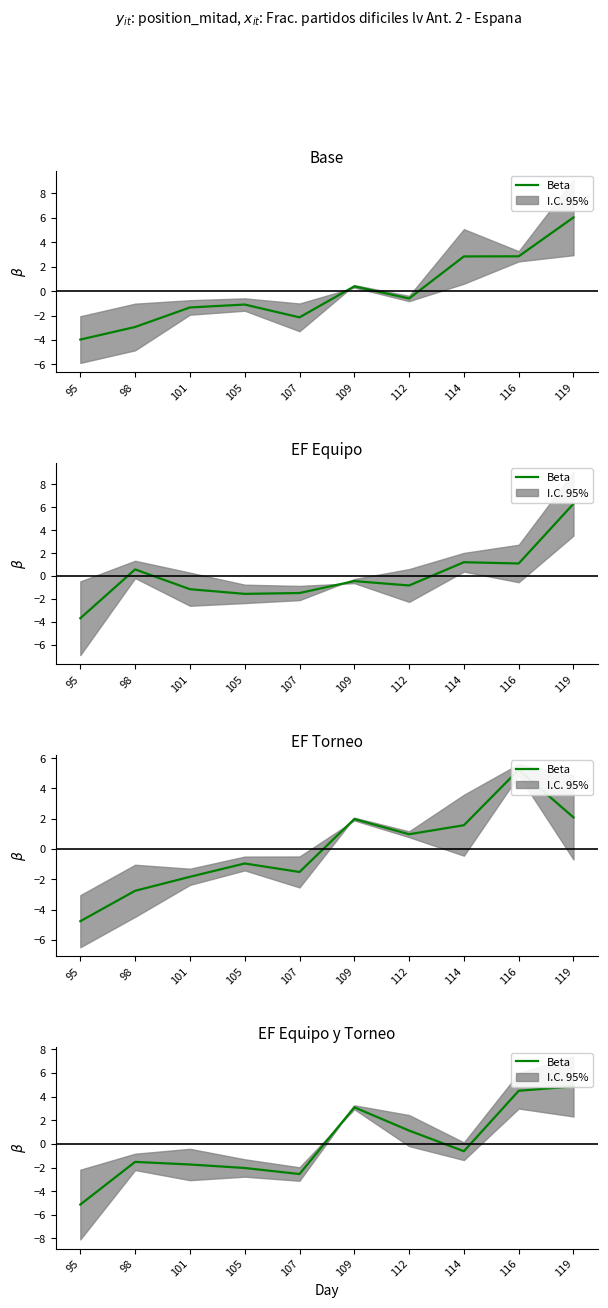

What is the value of the 8th point from the left?

-0.6